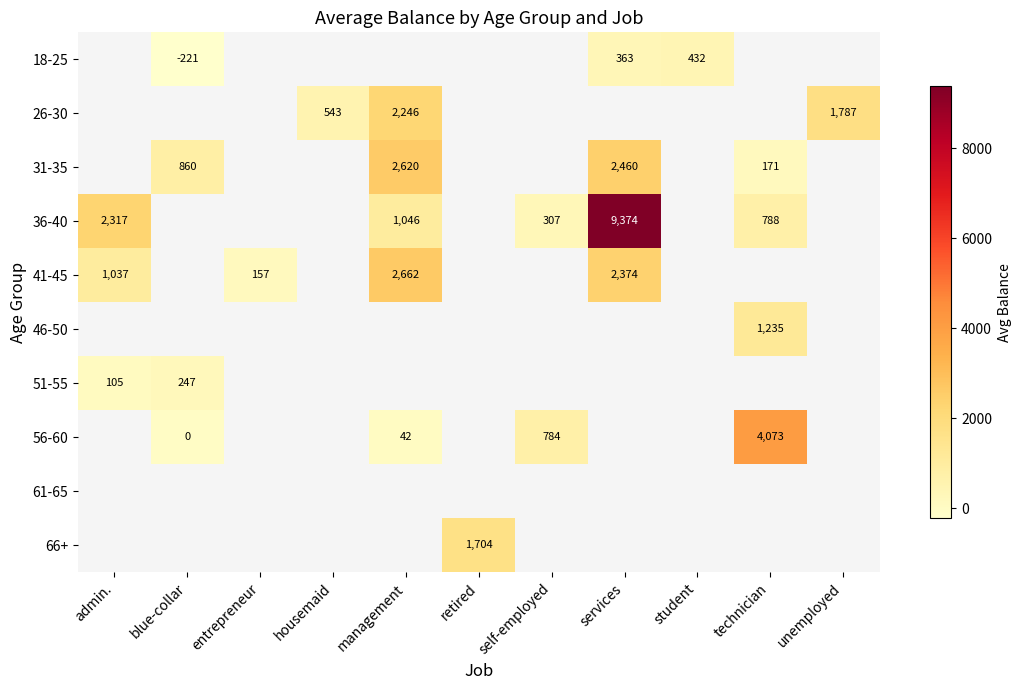

Between technician and management, which is larger?

management